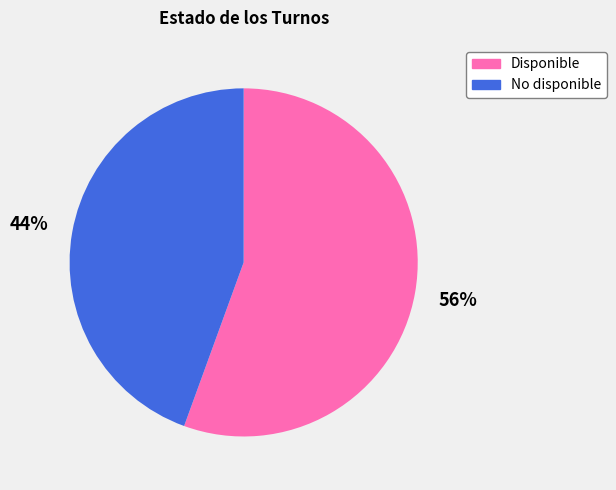

Is there a majority slice in this chart?

Yes